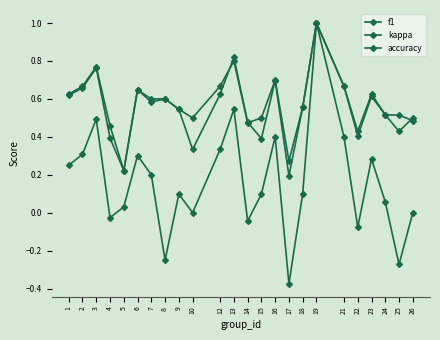

Count the number of categories in the chart.

24